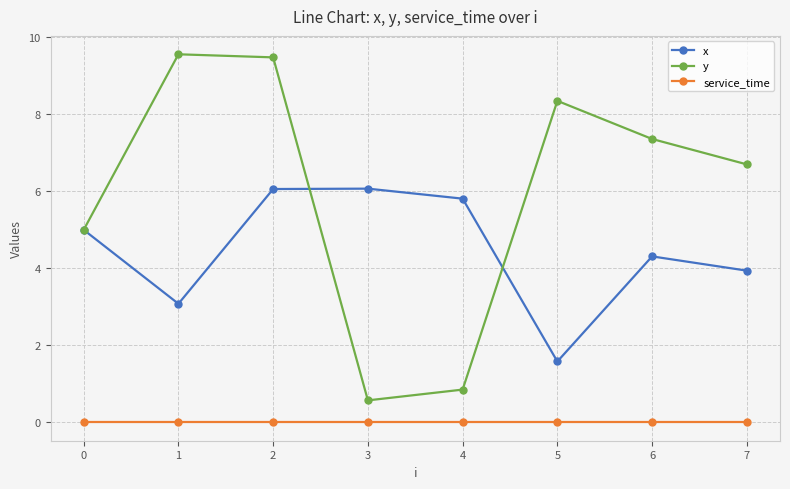

True or false: y has a value of 0.6 at 3.

True